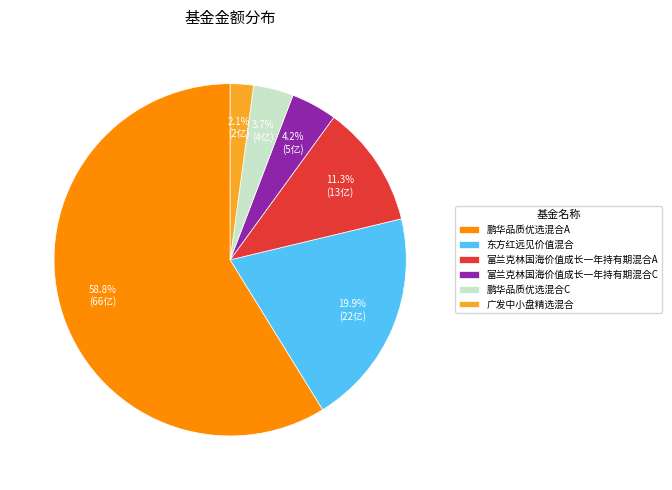

What is the smallest slice in the pie chart?

广发中小盘精选混合